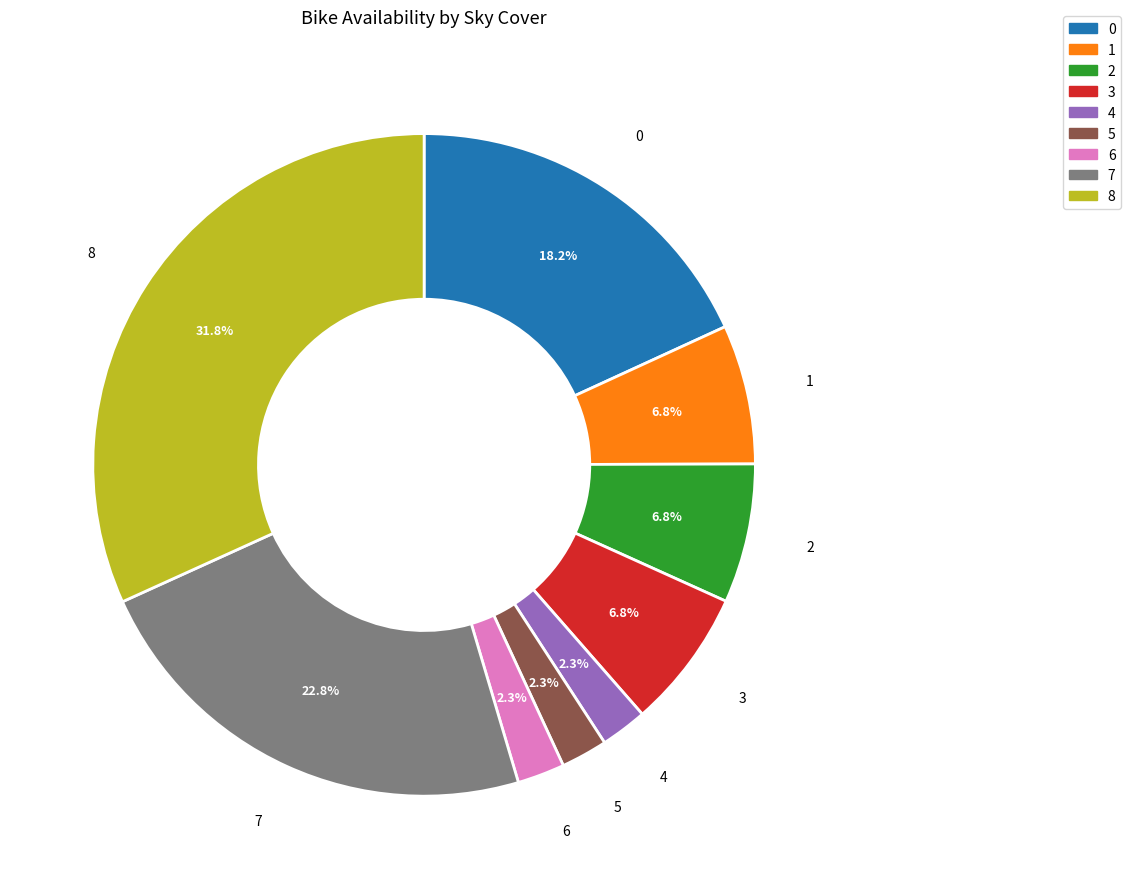

Which category has the biggest portion of the pie?

8